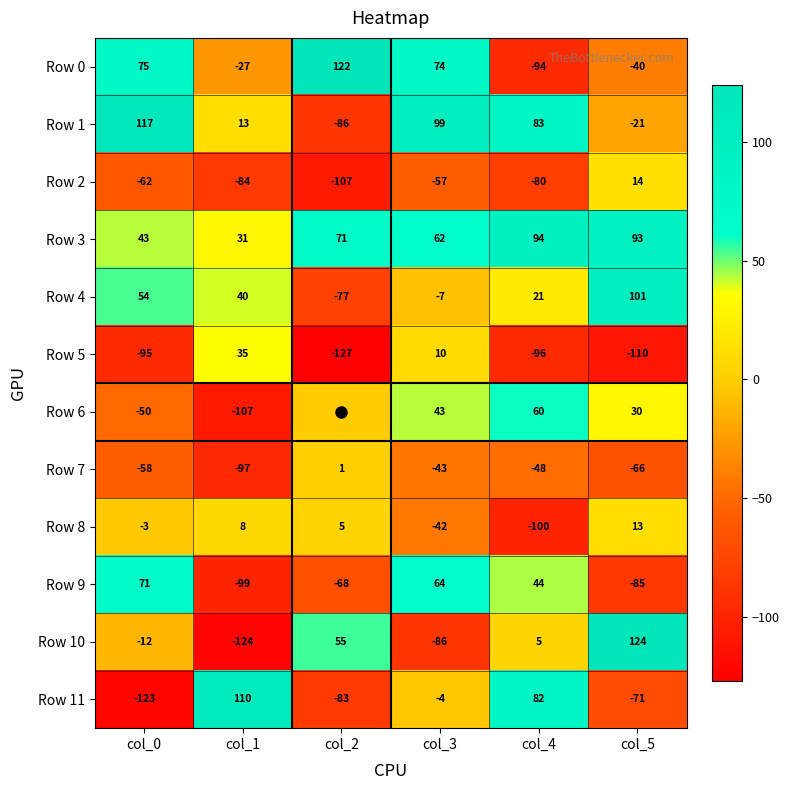

The value of Row 6 at col_0 is -78. True or false?

False